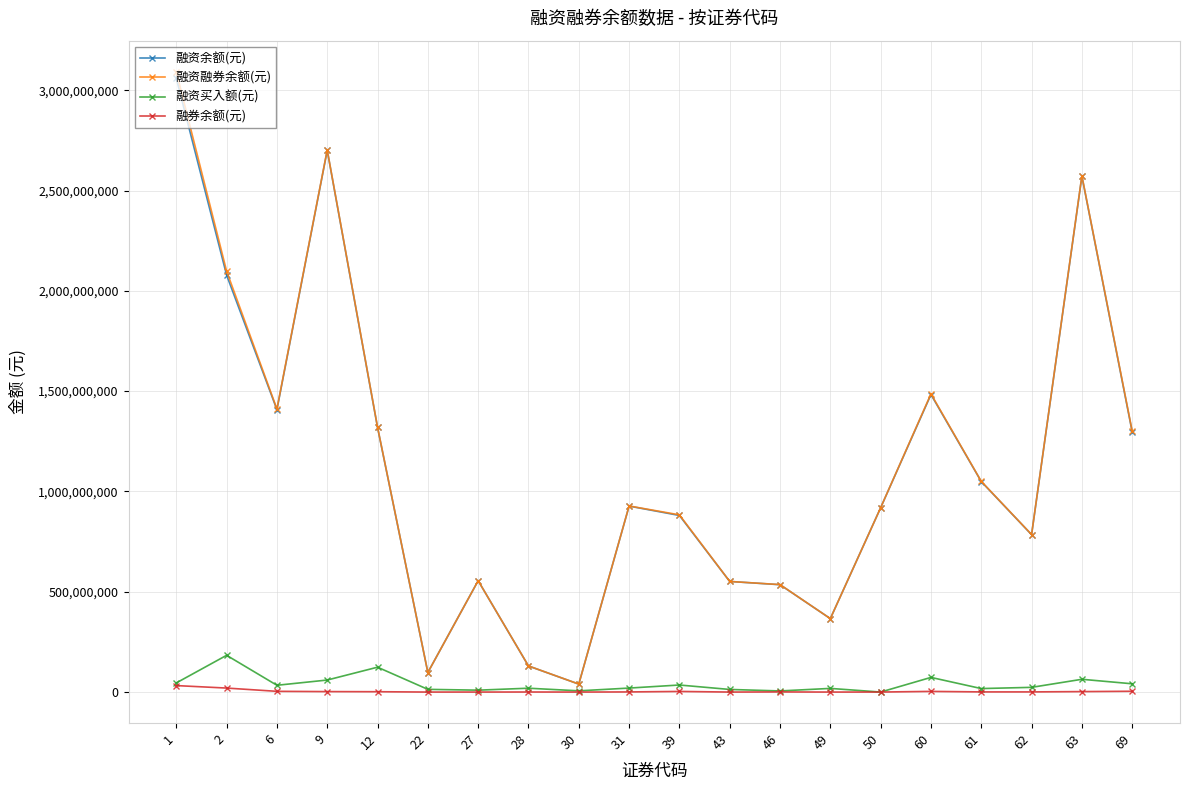

How many data points in 融资买入额(元) are less than 23464817?

10